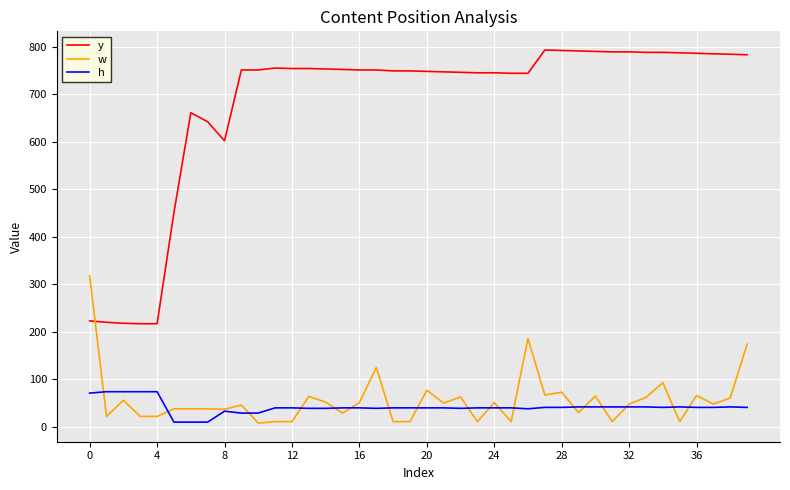

Is this an area chart (filled region under the line)?

No